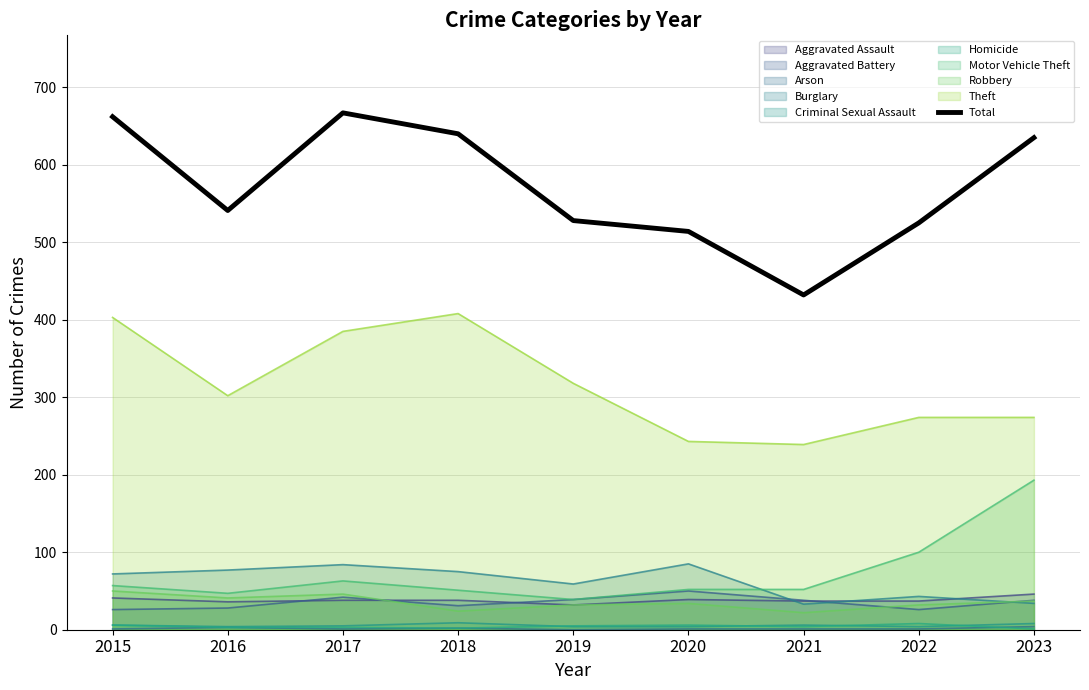

Rank the categories by value from highest to lowest.

2017, 2015, 2018, 2023, 2016, 2019, 2022, 2020, 2021